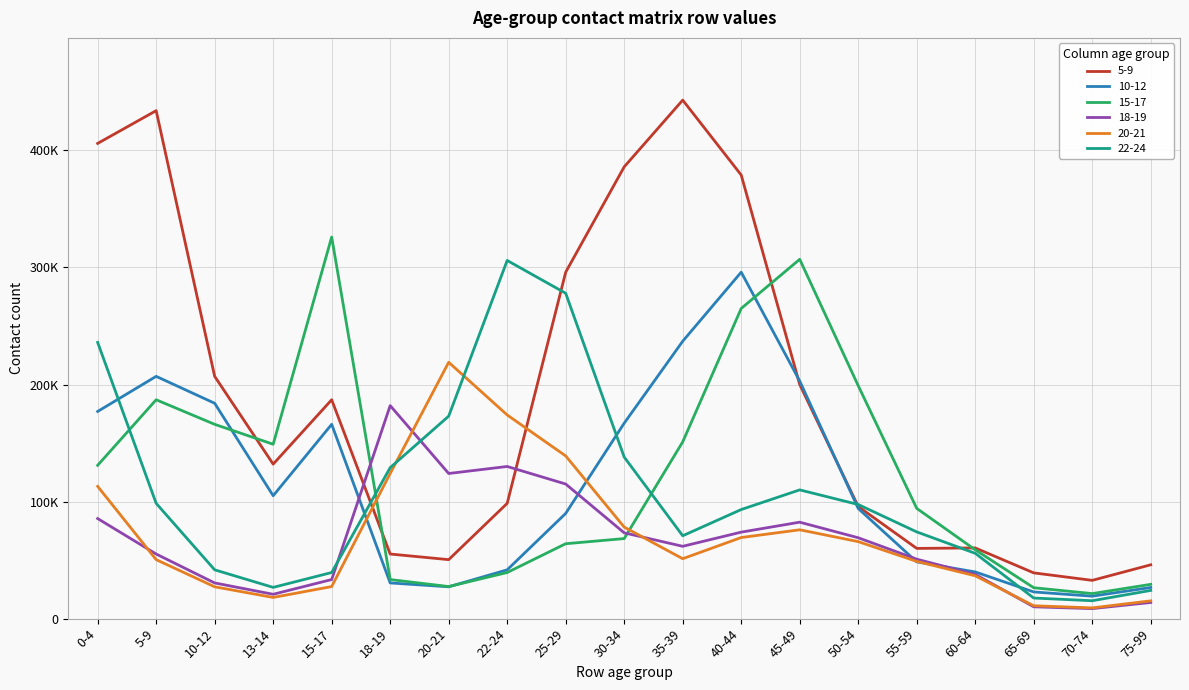

What is the difference between the maximum and minimum values in the 20-21 series?

209820